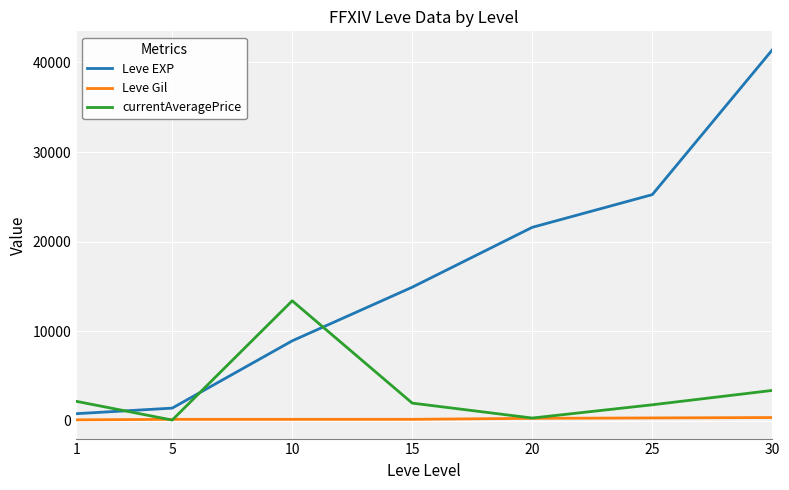

Does the chart have visible grid lines?

Yes